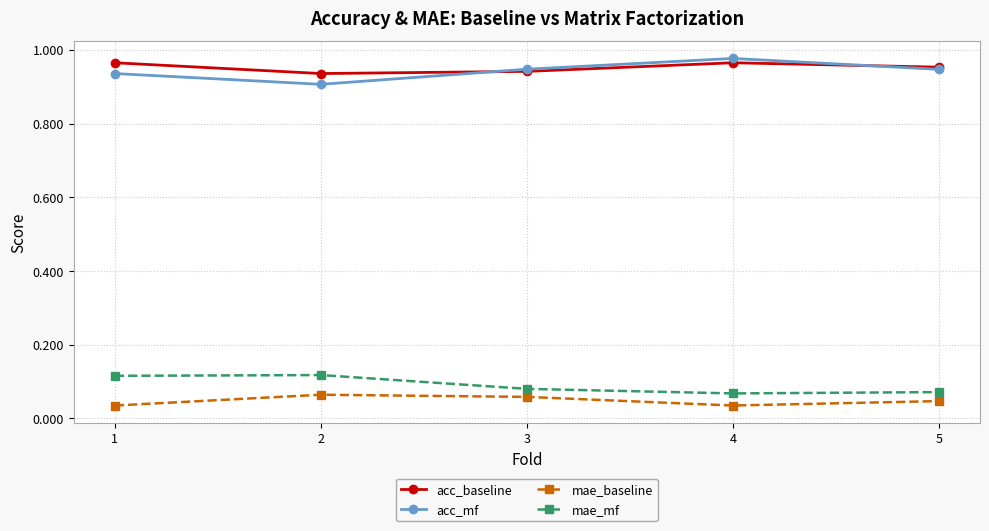

Is it true that acc_baseline equals 0.9 at 3?

True